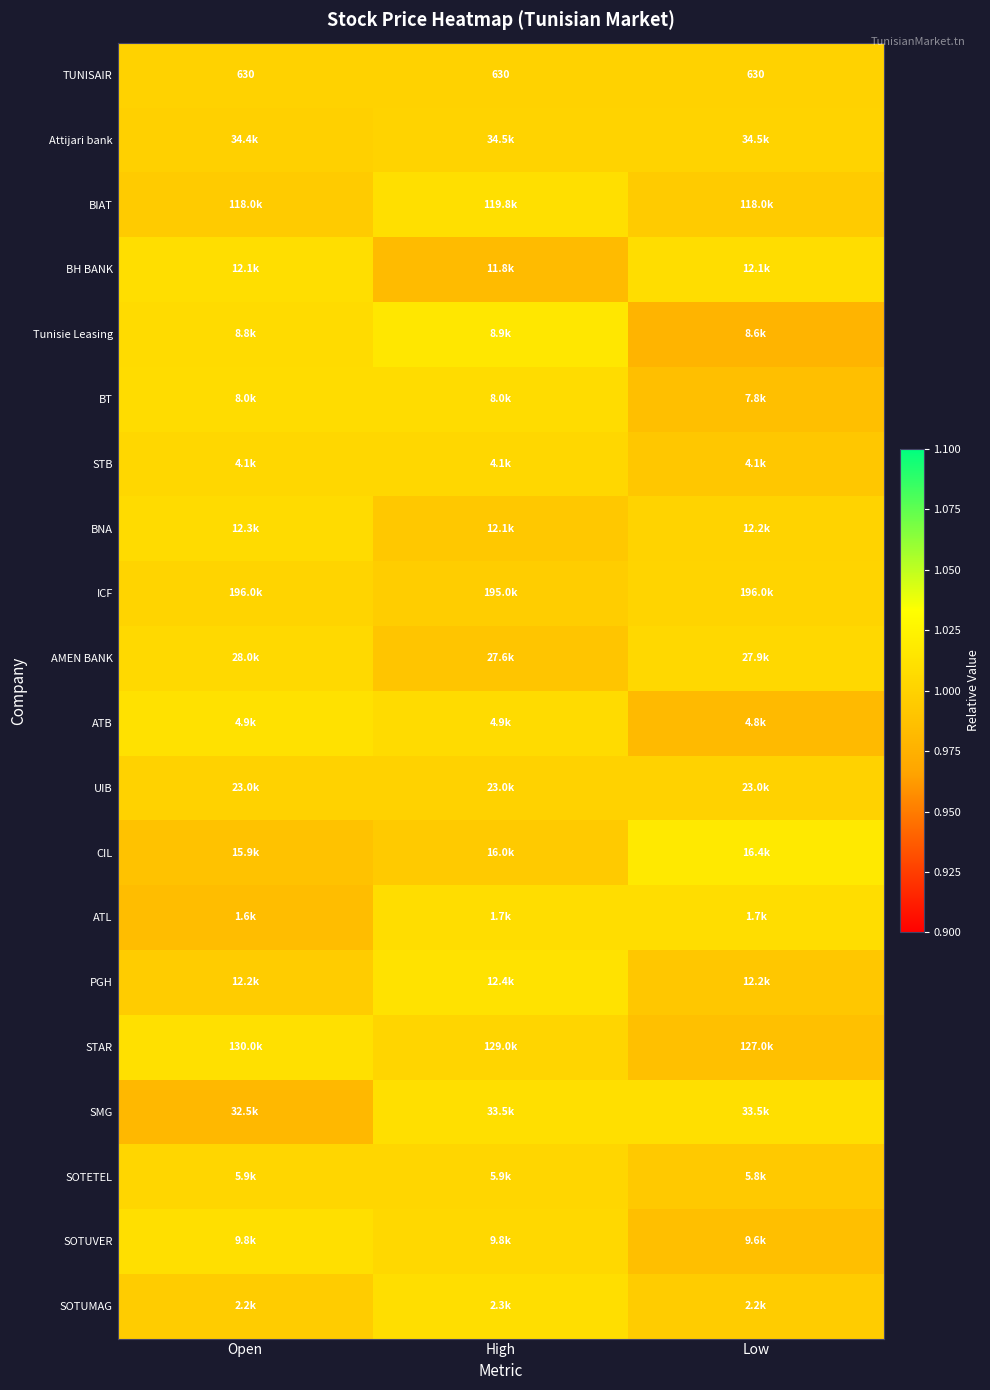

At Open, list the series in order from smallest to largest.

SMG, ATL, CIL, BIAT, SOTUMAG, PGH, Attijari bank, TUNISAIR, UIB, ICF, SOTETEL, STB, AMEN BANK, Tunisie Leasing, BNA, BT, BH BANK, SOTUVER, STAR, ATB